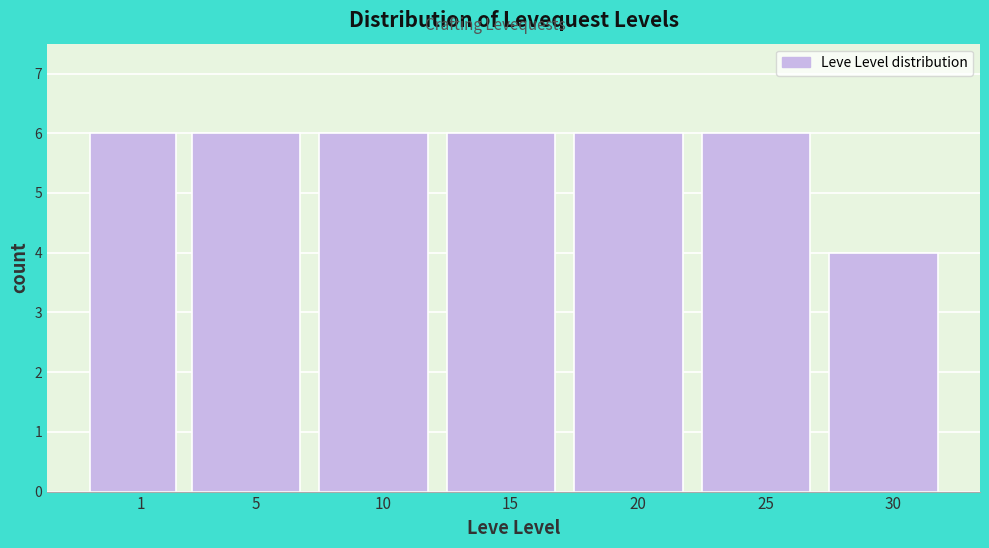

Reading left to right, extract all data points from this chart.

1=6	5=6	10=6	15=6	20=6	25=6	30=4